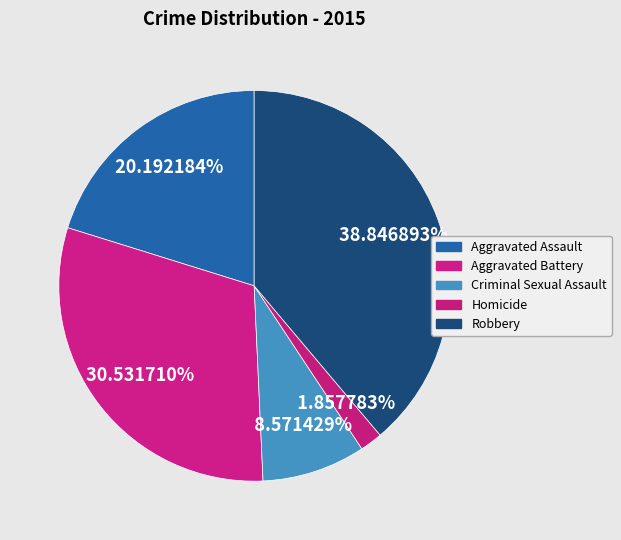

To the nearest percent, what is the combined percentage of Aggravated Assault and Aggravated Battery?

51%